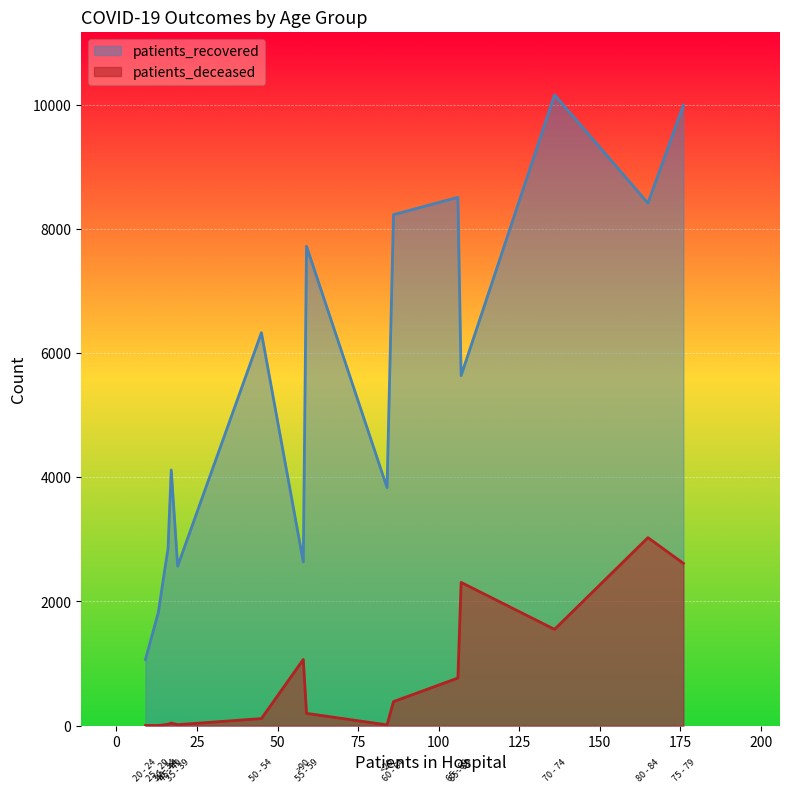

Rank the series by their maximum value, from highest to lowest.

patients_recovered, patients_deceased